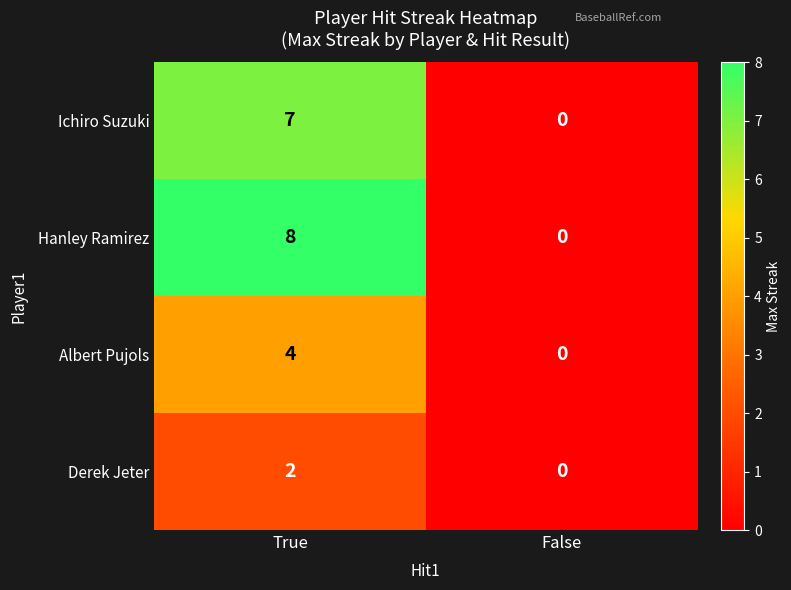

List the labels in order of Ichiro Suzuki value, smallest first.

False, True